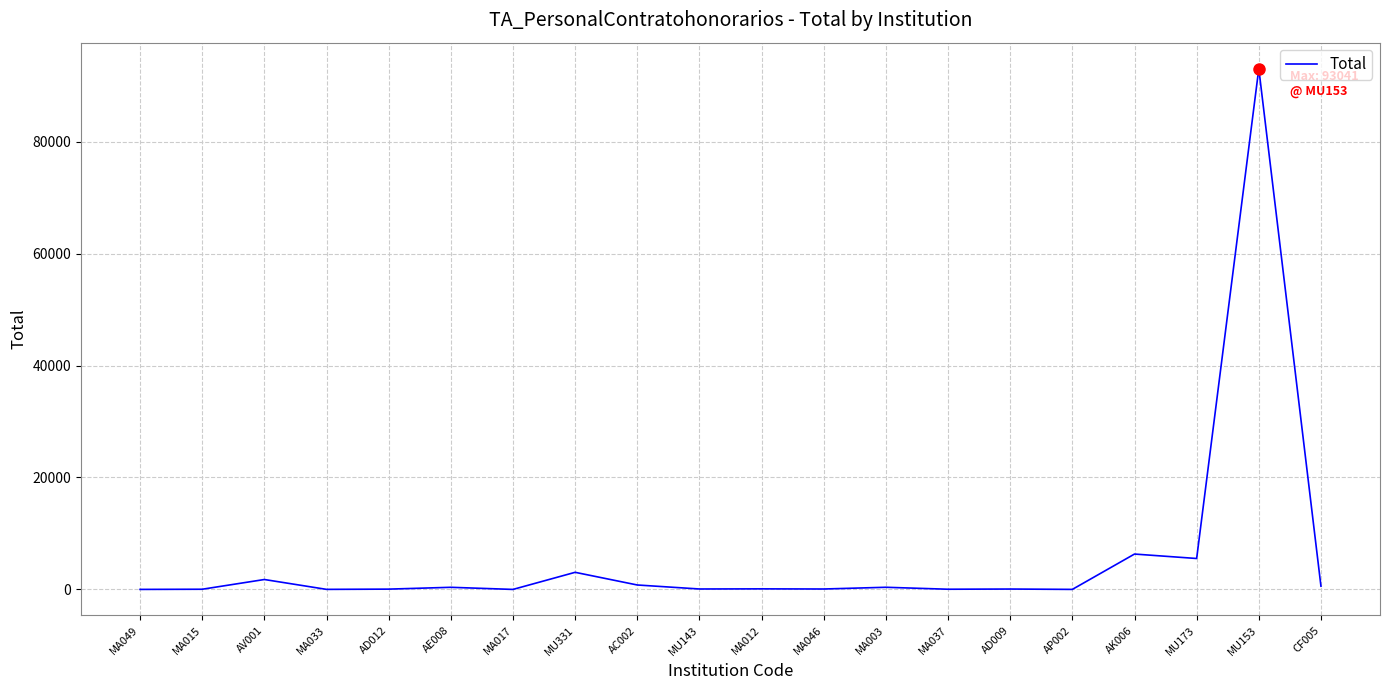

At which label is the value closest to 46521?

AK006